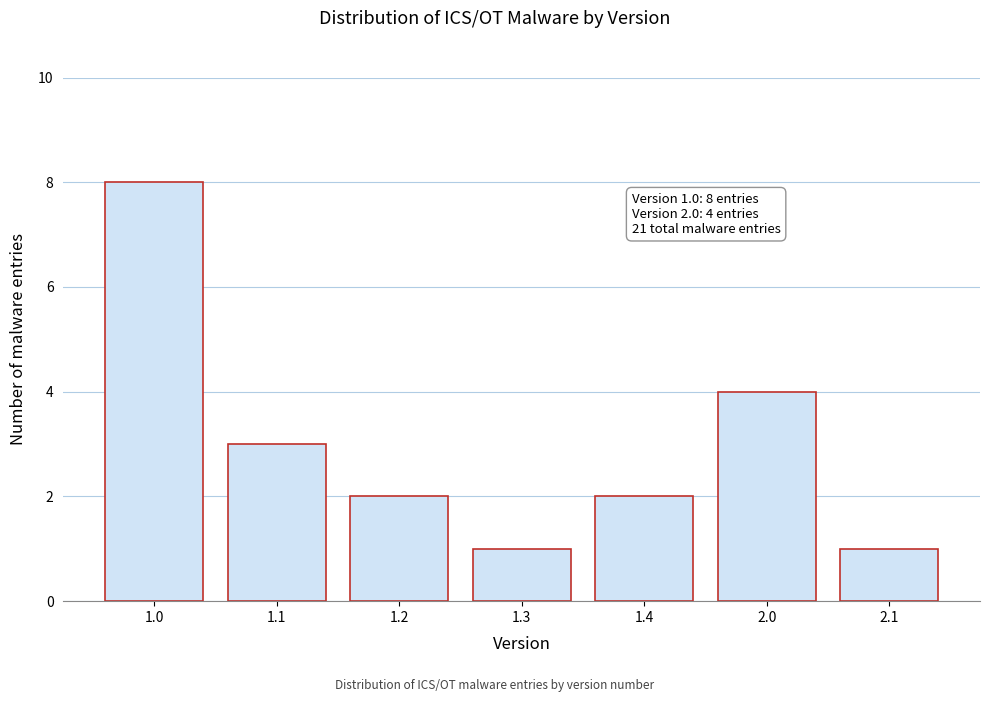

Reading right to left, what are all the values shown in this chart?

2.1=1	2.0=4	1.4=2	1.3=1	1.2=2	1.1=3	1.0=8